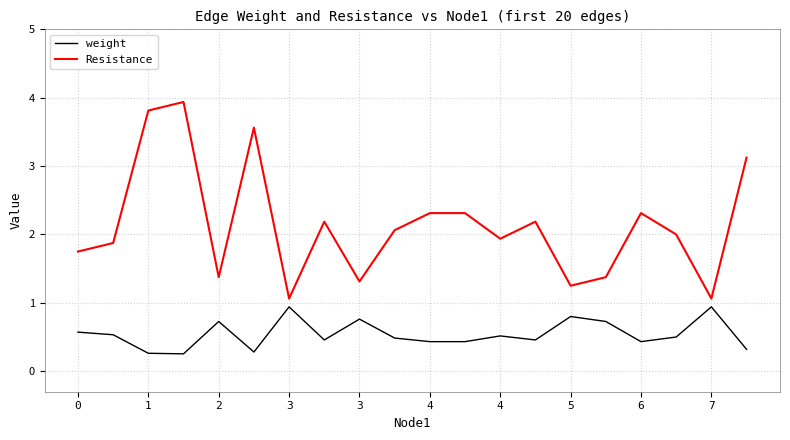

Which series has the largest total across all categories?

Resistance